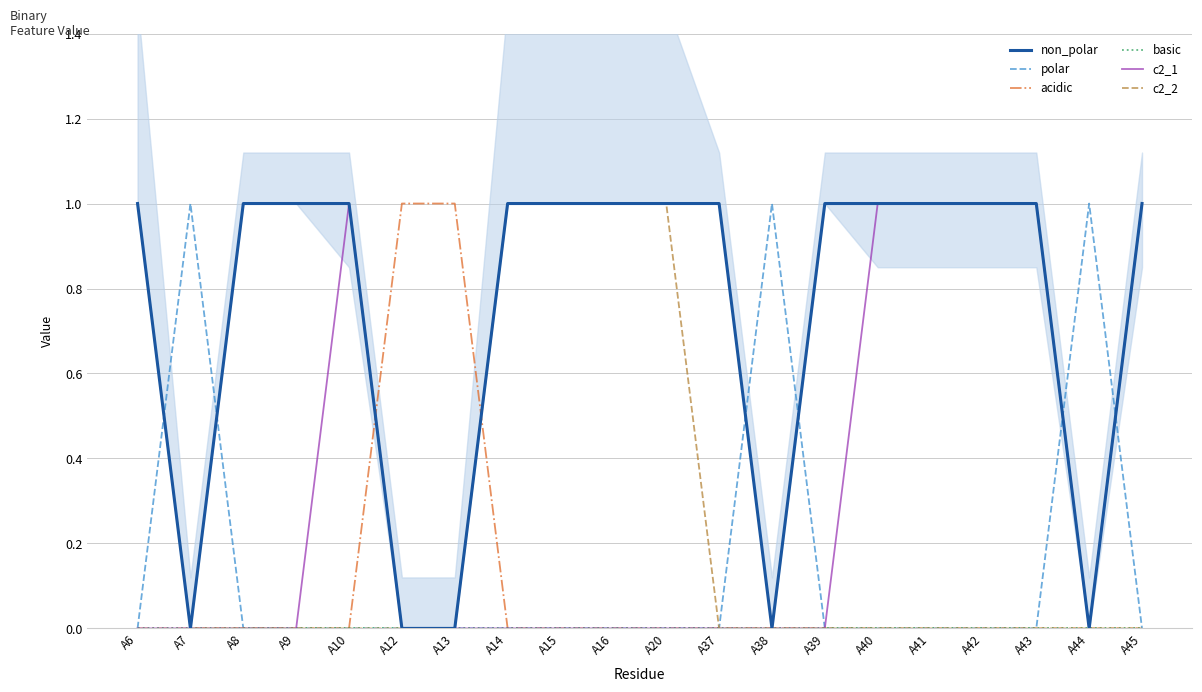

The non_polar series shows 1 at A12. True or false?

False